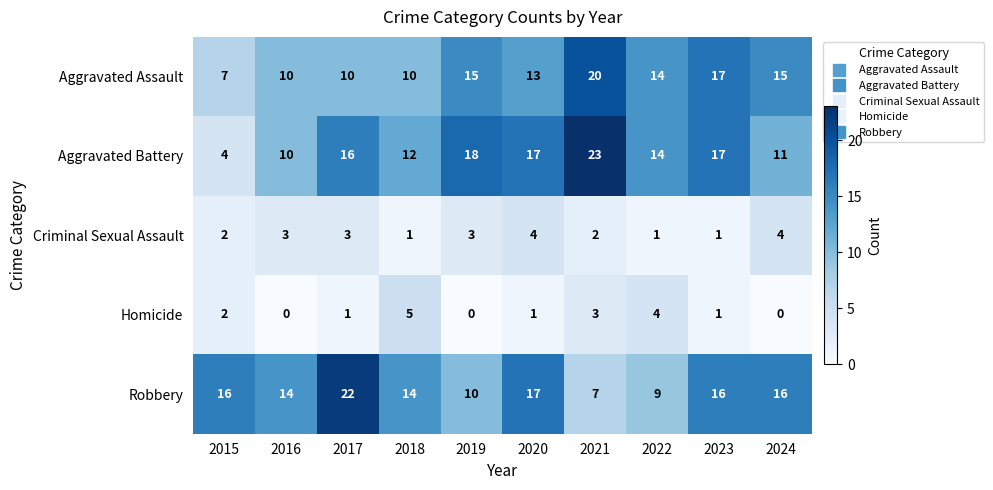

What value does the Aggravated Assault series have at 2019, to the nearest 5?

15